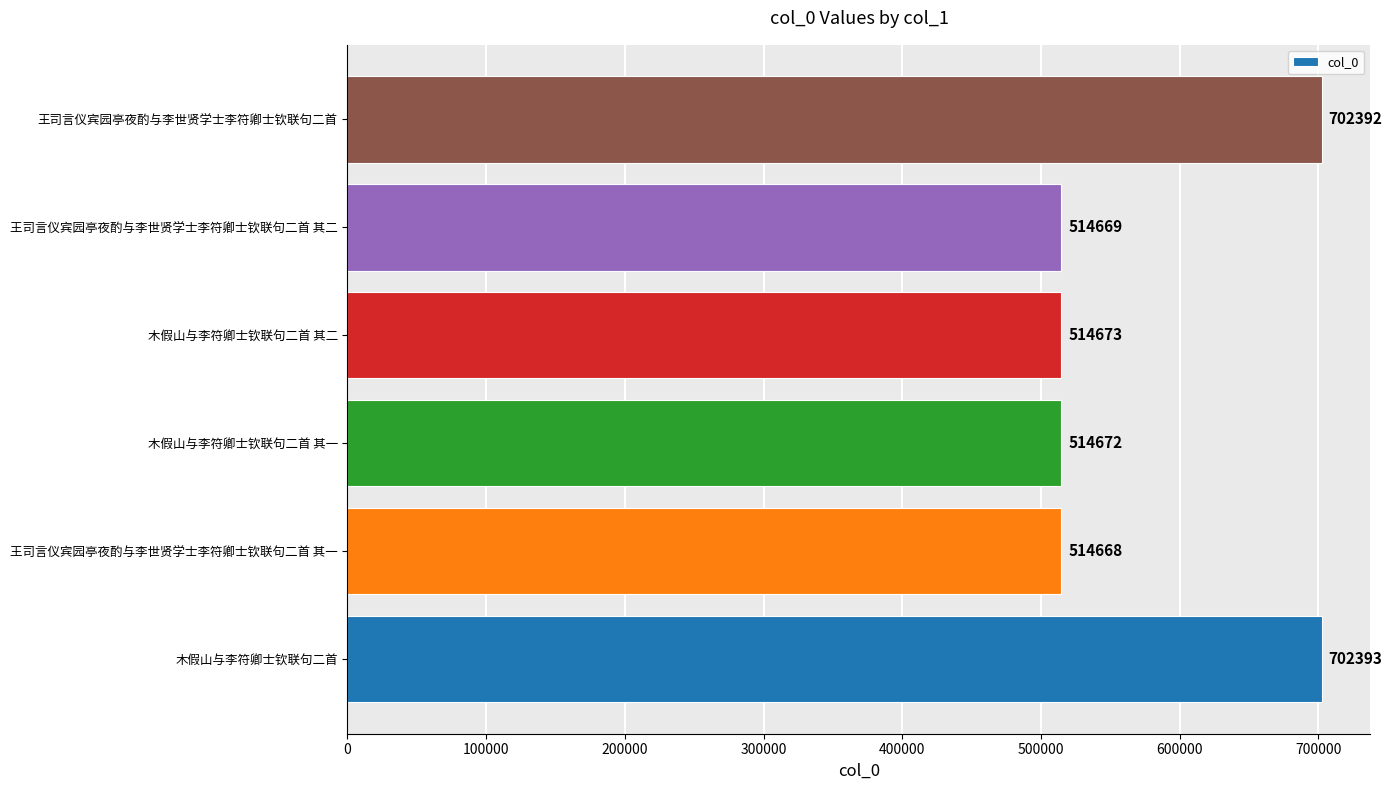

At which label is the value closest to 608530?

木假山与李符卿士钦联句二首 其二